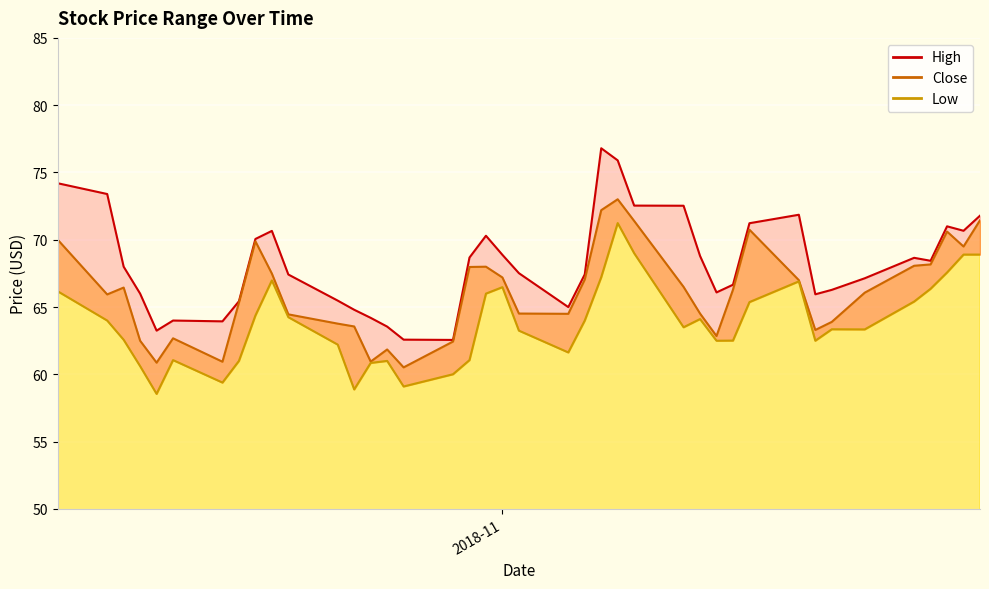

Is the value of Low at 18 greater than the value of High at 32?

Yes